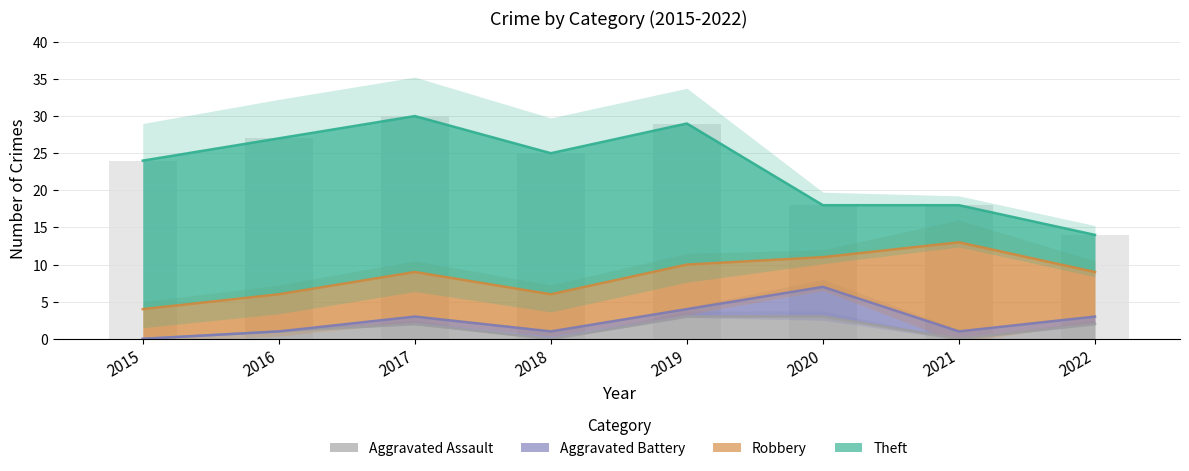

Which has a higher value, 2018 or 2019?

2019